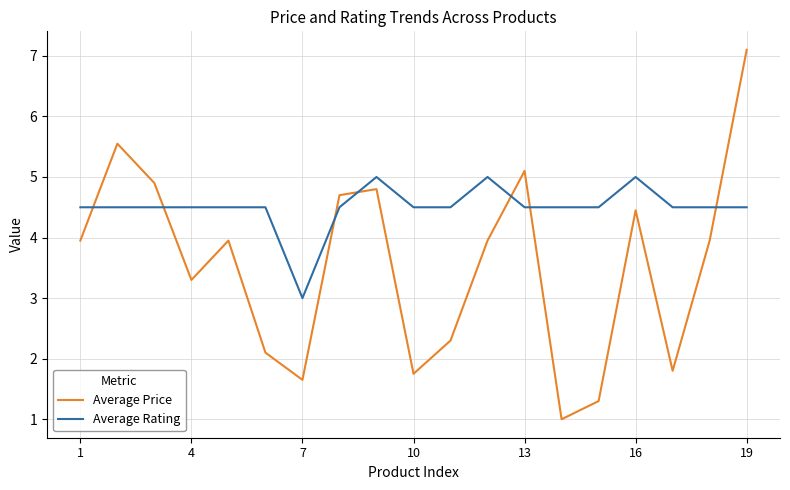

List the series in order of their peak value, lowest first.

Average Rating, Average Price